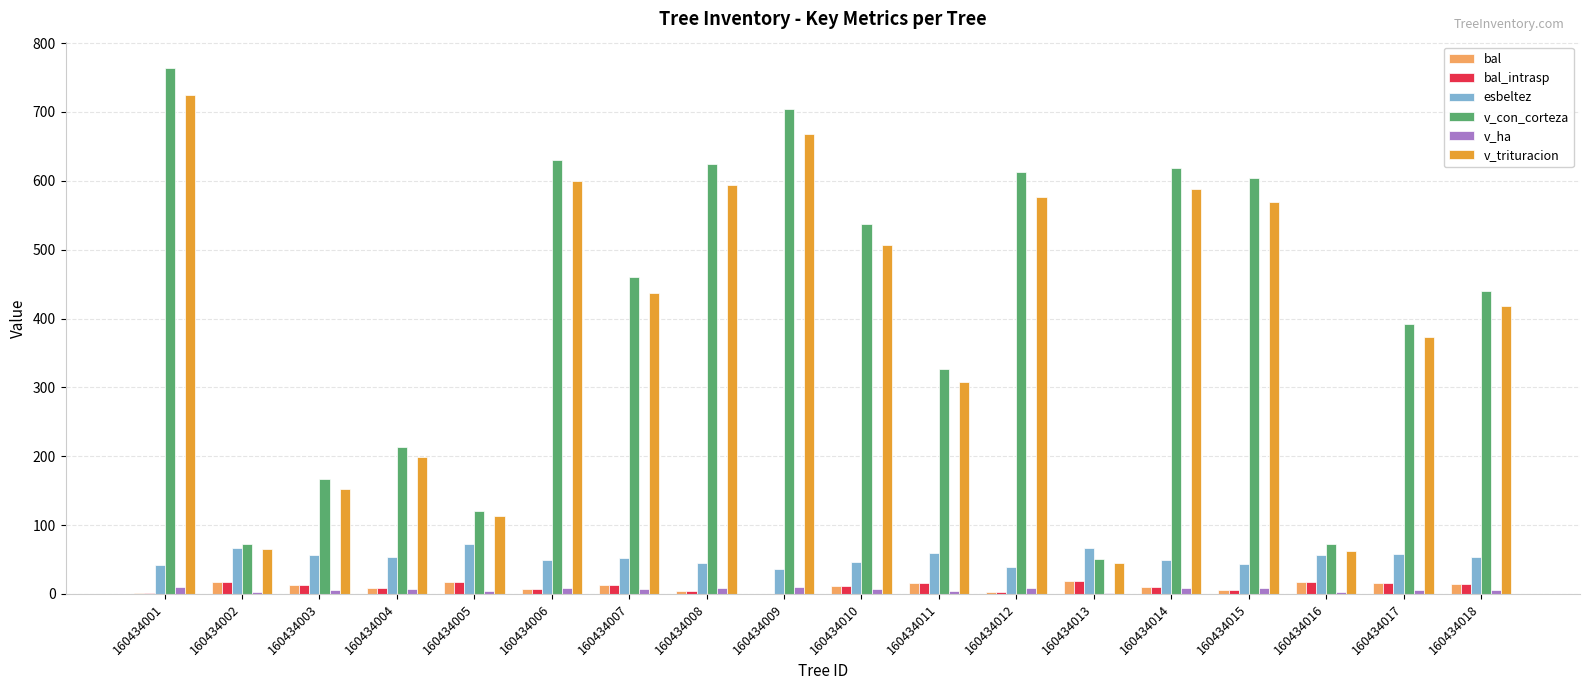

Is it true that esbeltez equals 27.4 at 160434017?

False